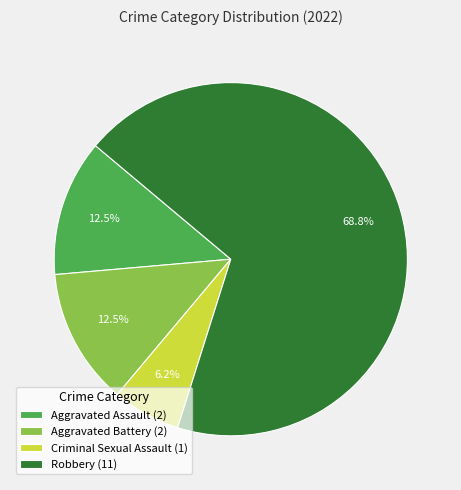

To the nearest percent, what is the average slice percentage?

25%